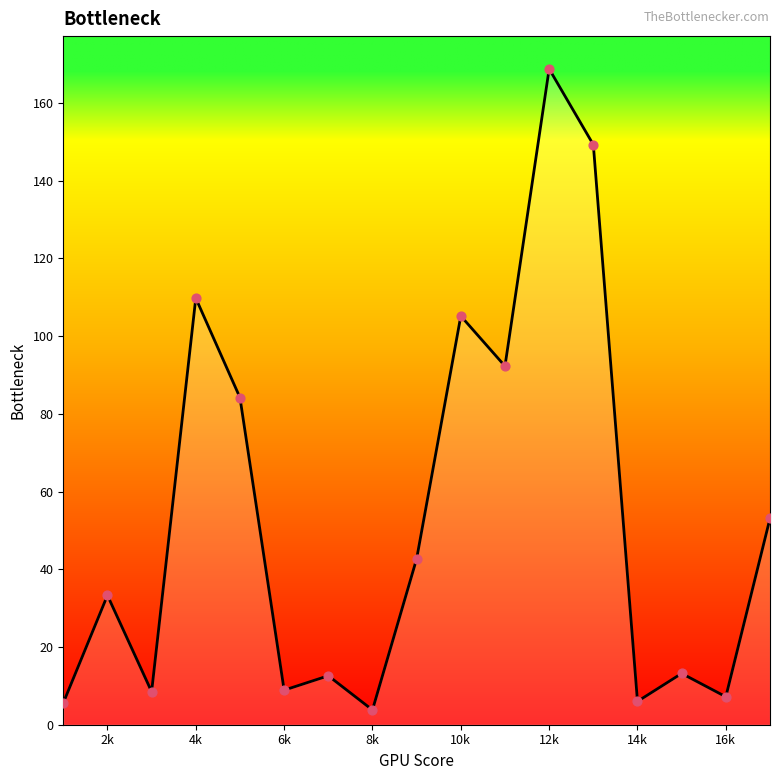

What is the smallest value displayed?

3.8